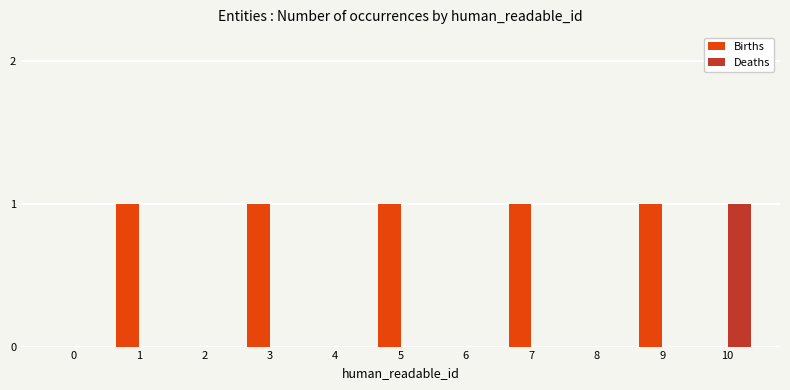

What is the sum of all Births values?

5